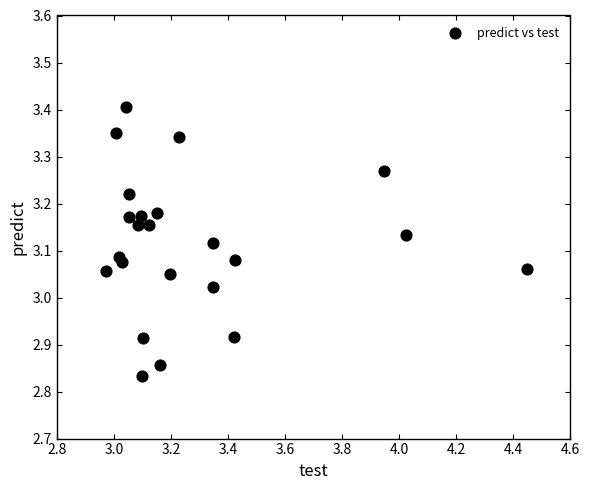

What is the range of X values (max minus min)?

1.5